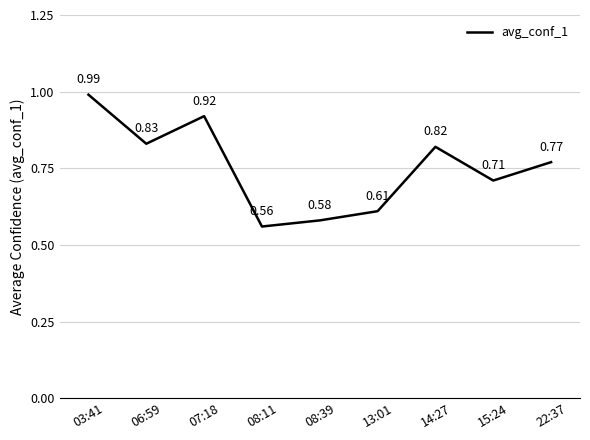

Rank the categories by value from highest to lowest.

03:41, 07:18, 06:59, 14:27, 22:37, 15:24, 13:01, 08:39, 08:11